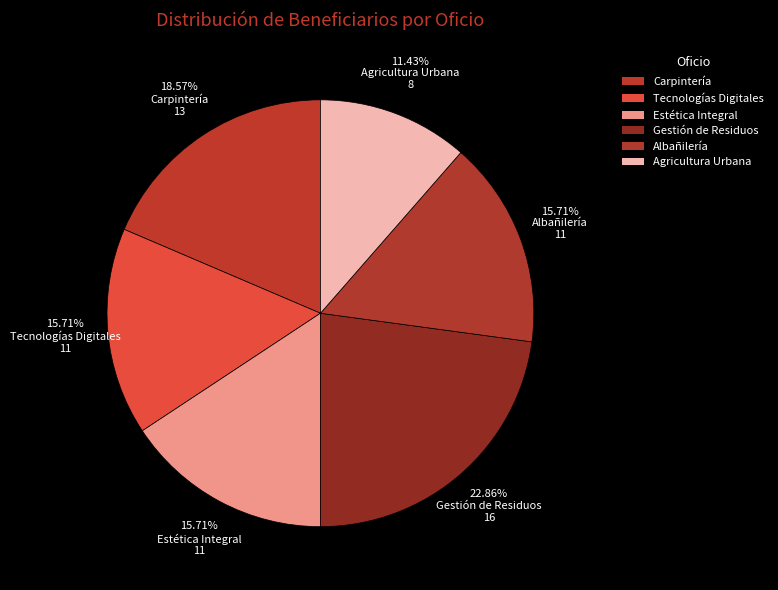

To the nearest percent, what portion does Tecnologías Digitales represent?

16%